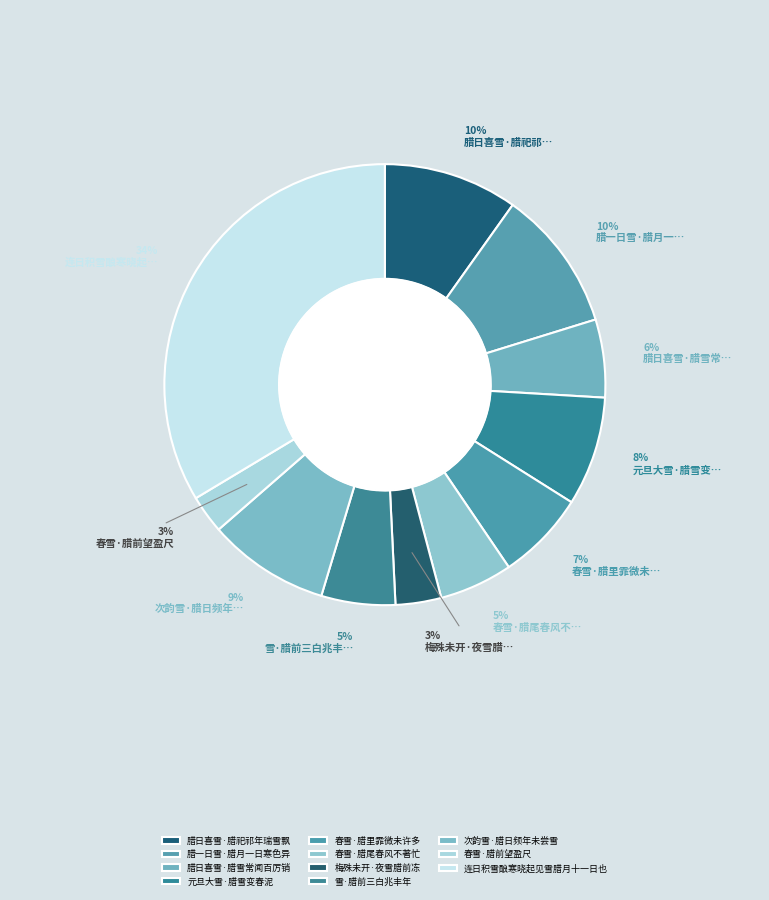

How many slices are in this pie chart?

11